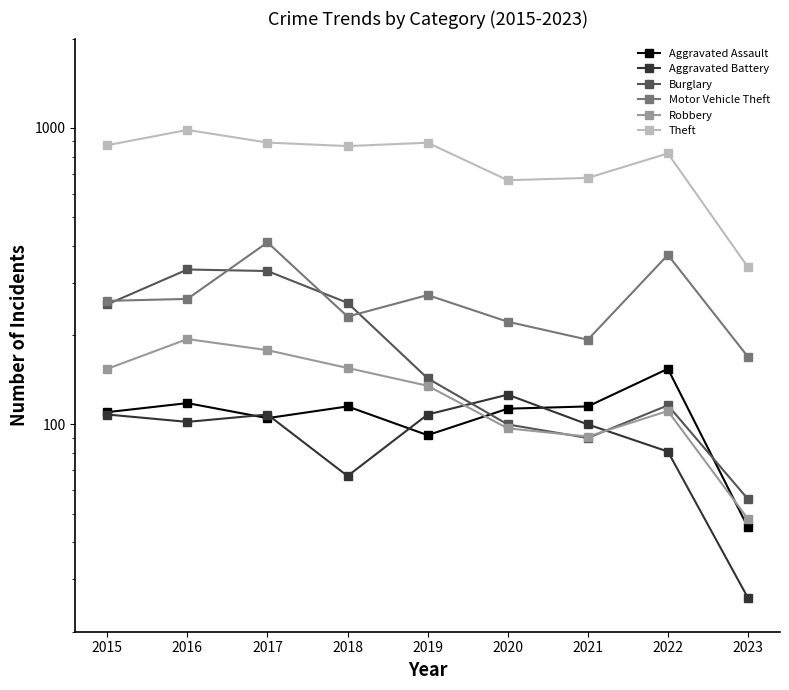

True or false: Theft and Aggravated Battery intersect in this chart.

False